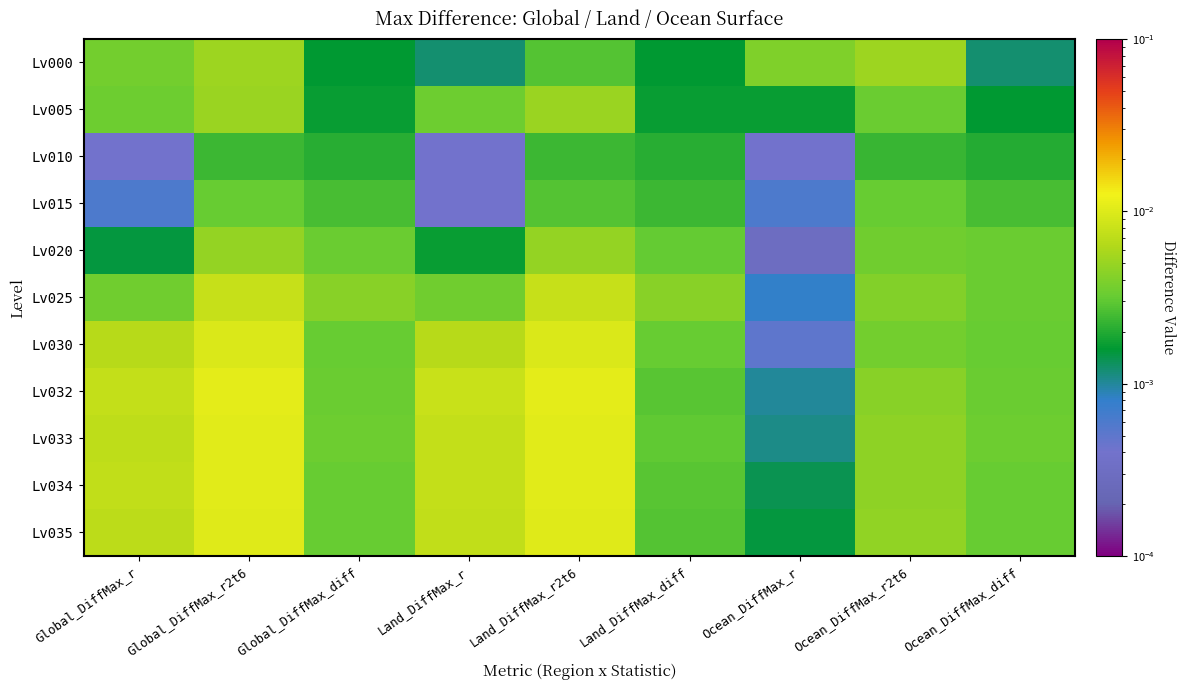

At how many categories does at least one series exceed 0?

9